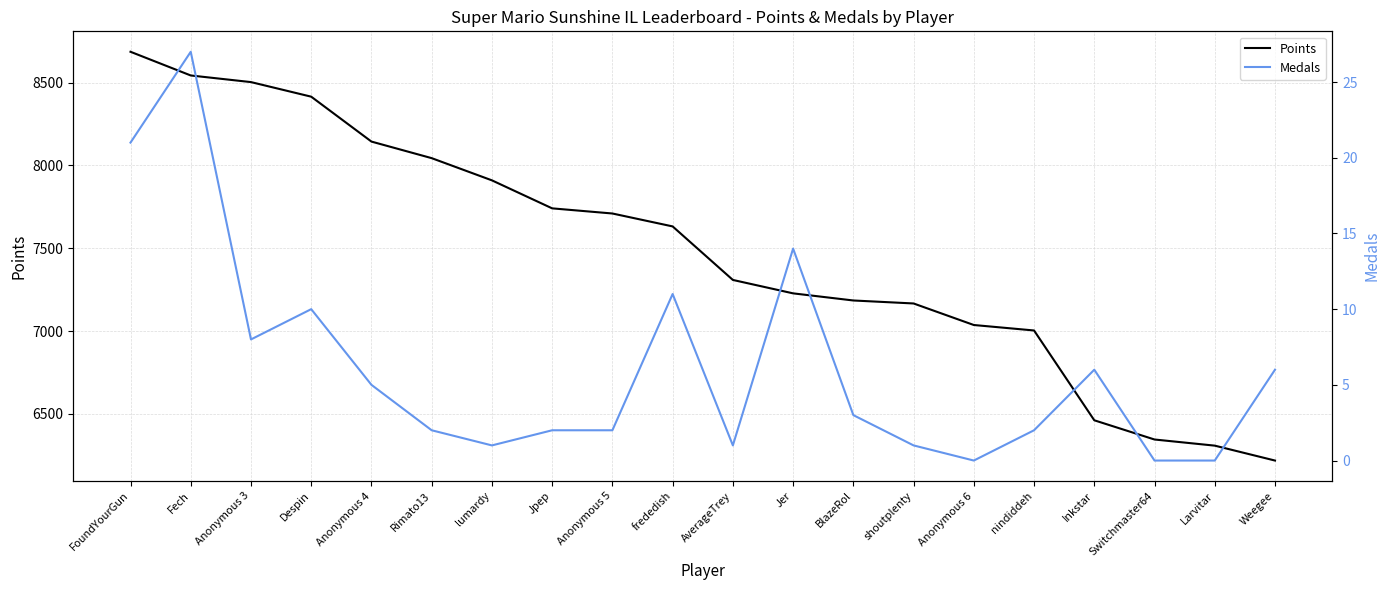

What is the sum of the Medals values at Jpep and BlazeRol?

5